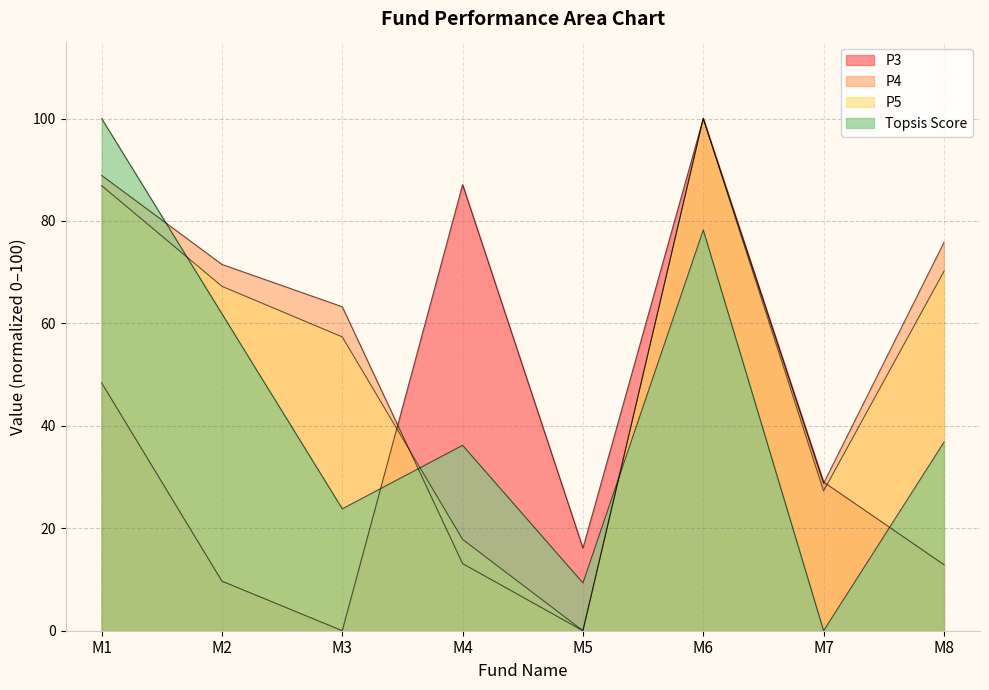

How many lines are shown in the chart?

4